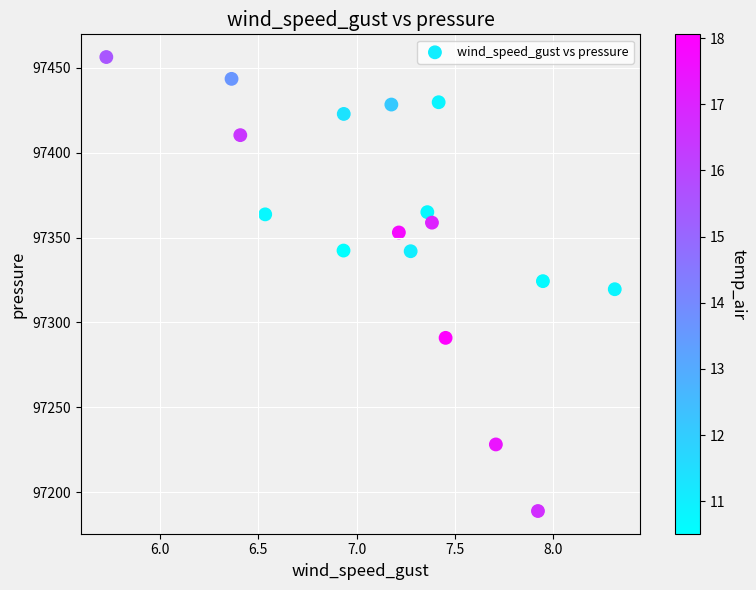

What is the range of X values (max minus min)?

2.6